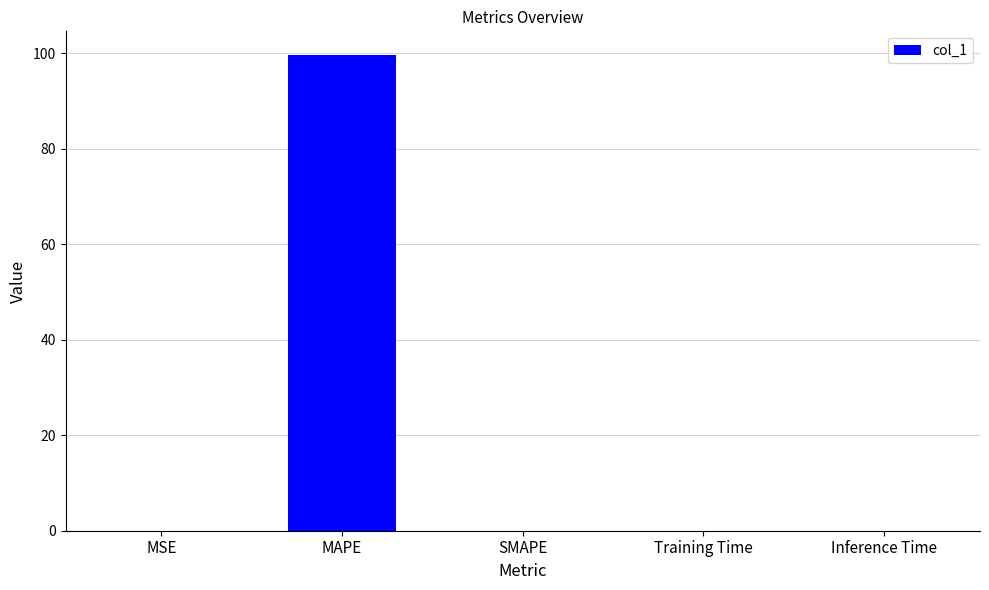

How many series are shown in this chart?

1